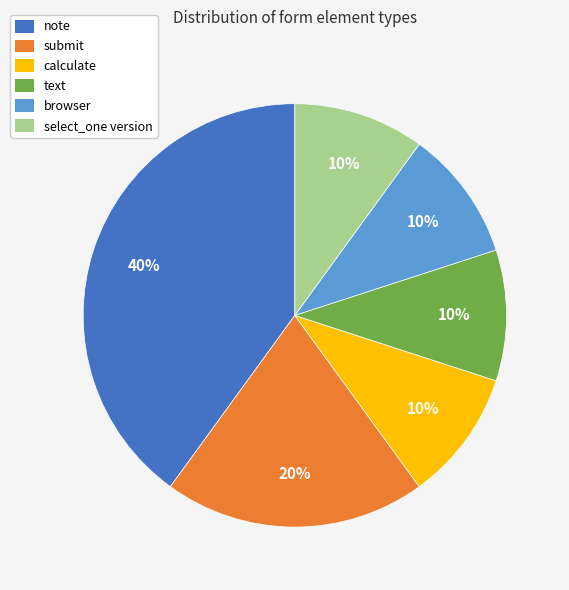

Which has a higher value, submit or browser?

submit